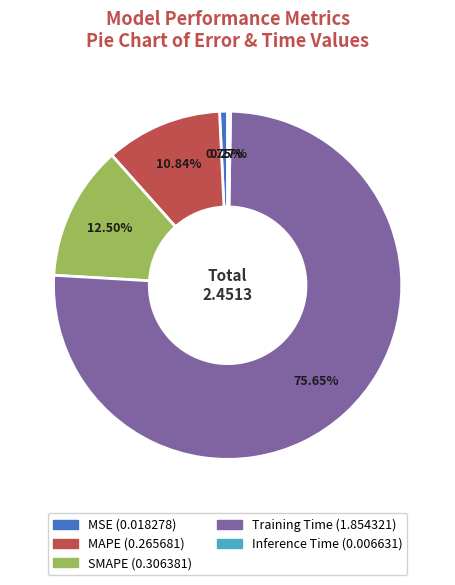

What percentage is the MSE slice, to the nearest percent?

1%